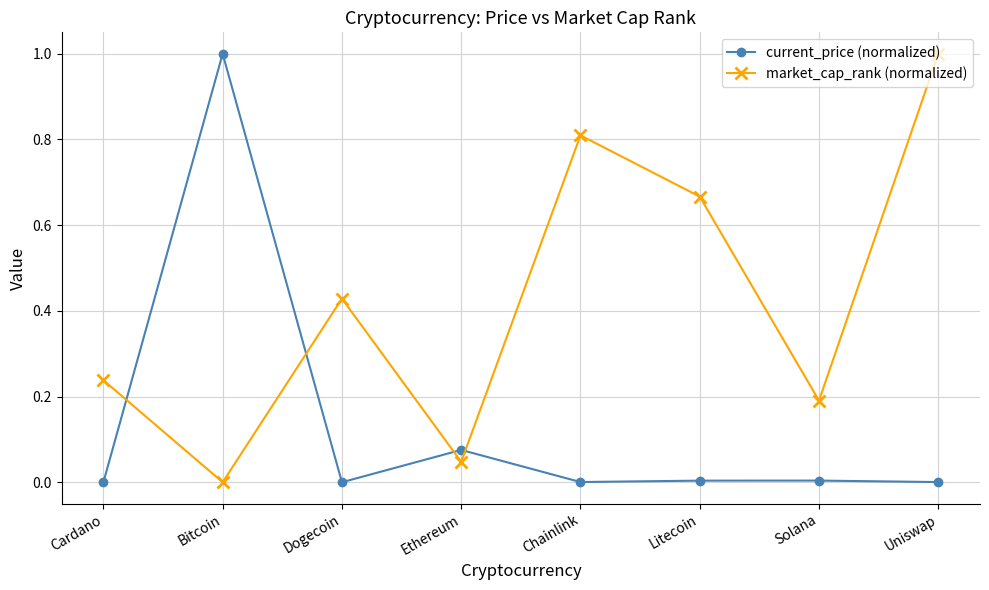

List the series in order of their overall mean, highest first.

market_cap_rank (normalized), current_price (normalized)